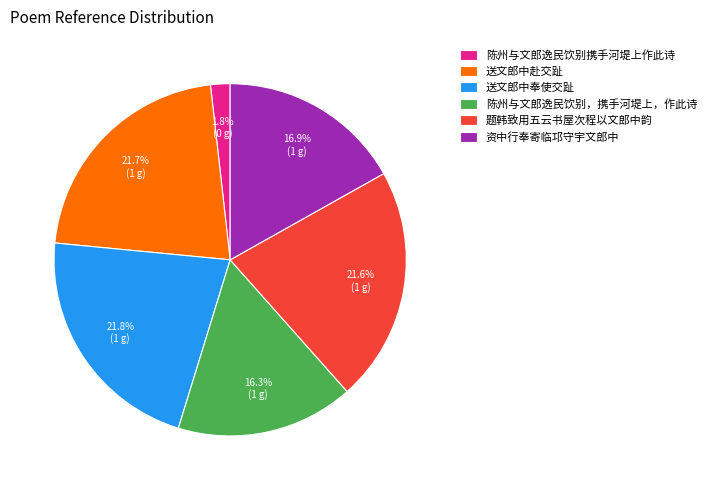

What is the smallest slice in the pie chart?

陈州与文郎逸民饮别携手河堤上作此诗